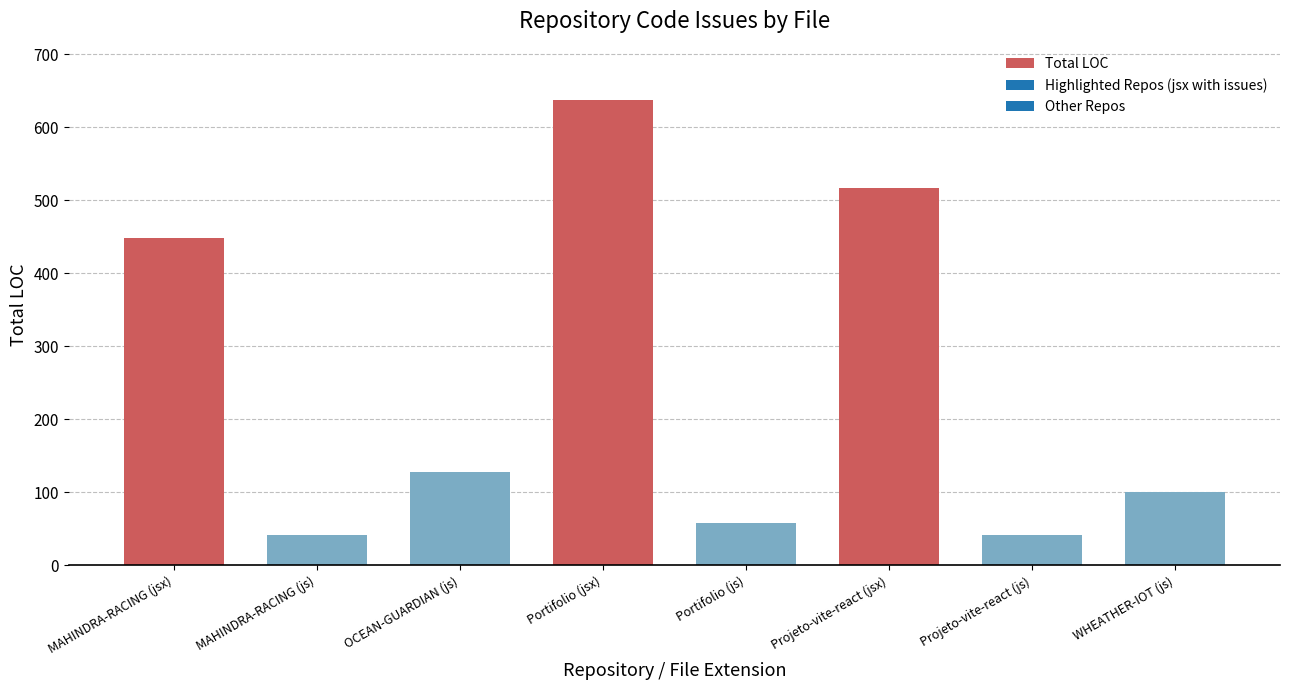

What is the change in value from MAHINDRA-RACING (js) to Portifolio (jsx)?

+595